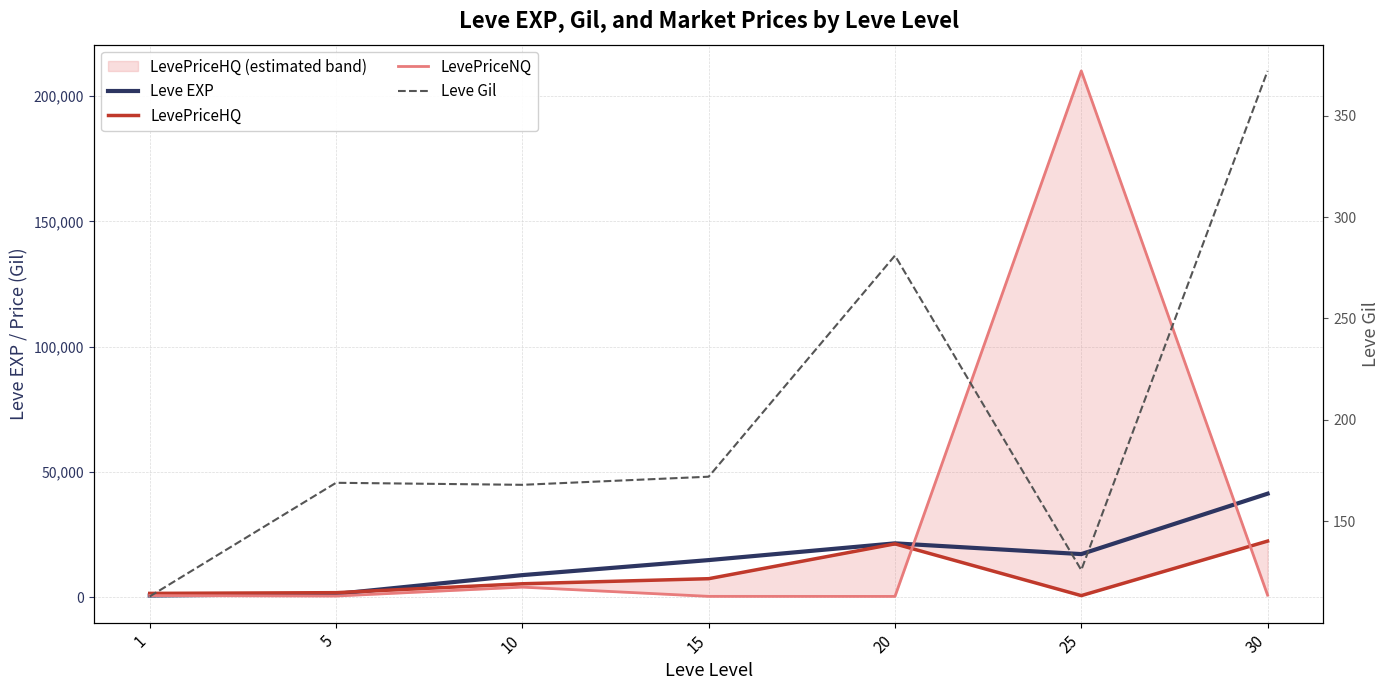

What is the difference between the maximum and minimum values in the LevePriceHQ series?

21748.5